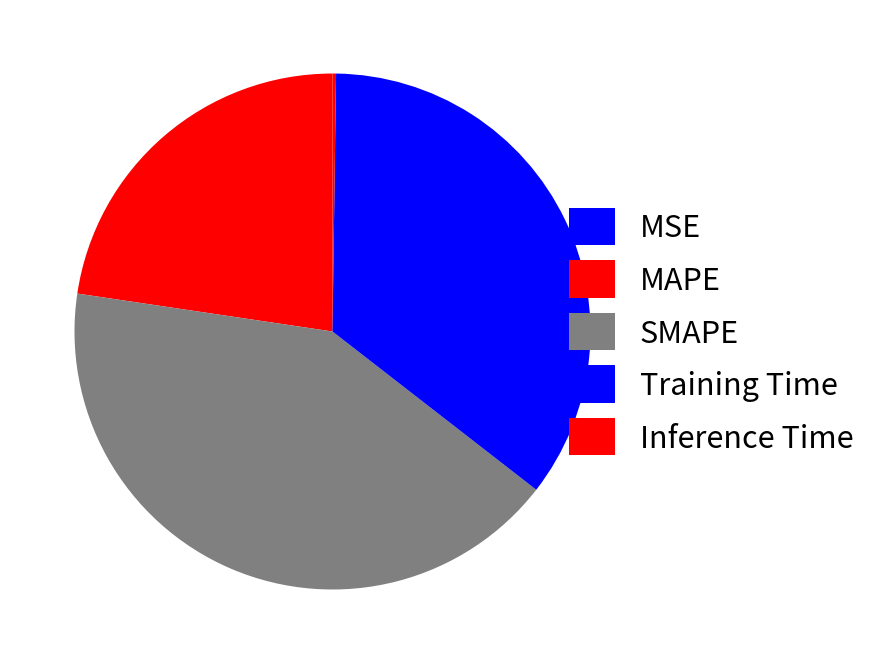

Rank the categories by value from lowest to highest.

MSE, Inference Time, MAPE, Training Time, SMAPE